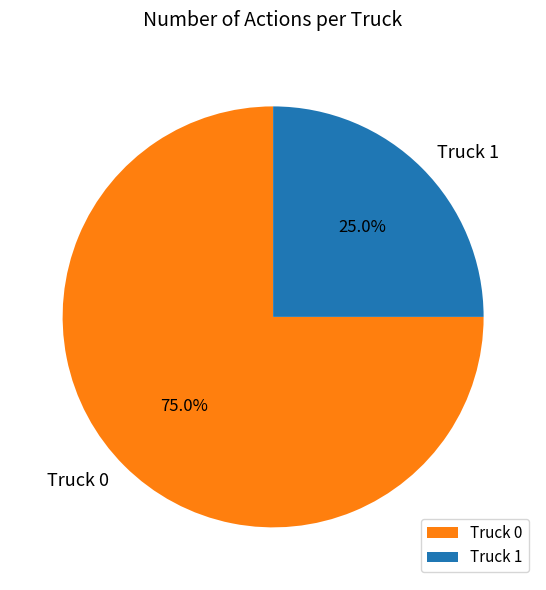

Which has a higher value, Truck 0 or Truck 1?

Truck 0